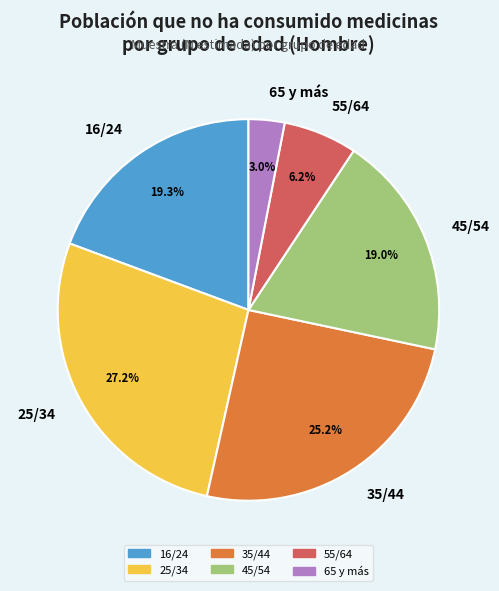

Which slice is the largest?

25/34